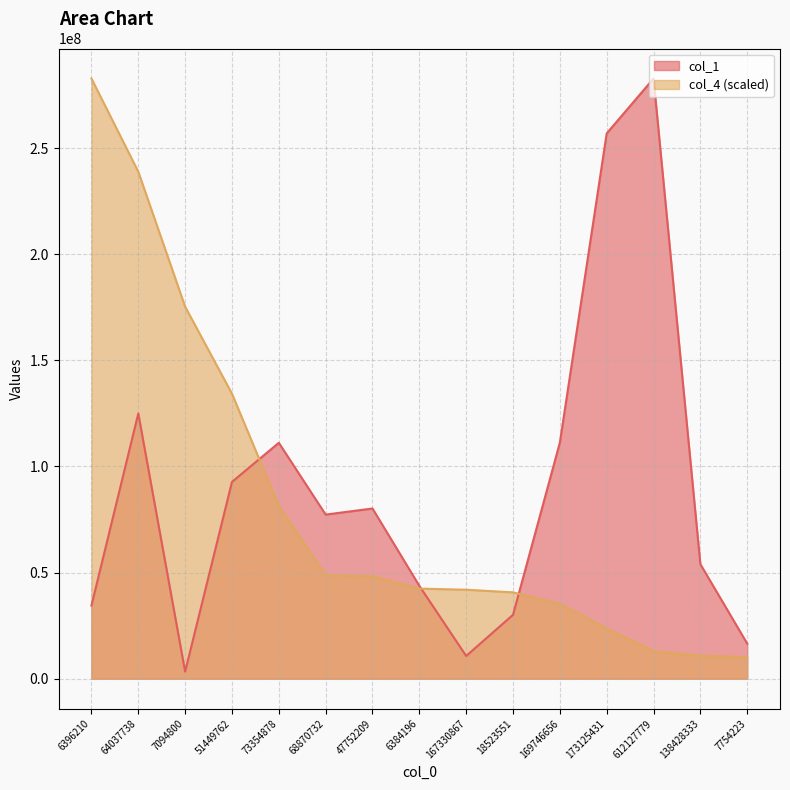

What is the maximum value for col_1?

282762317.0